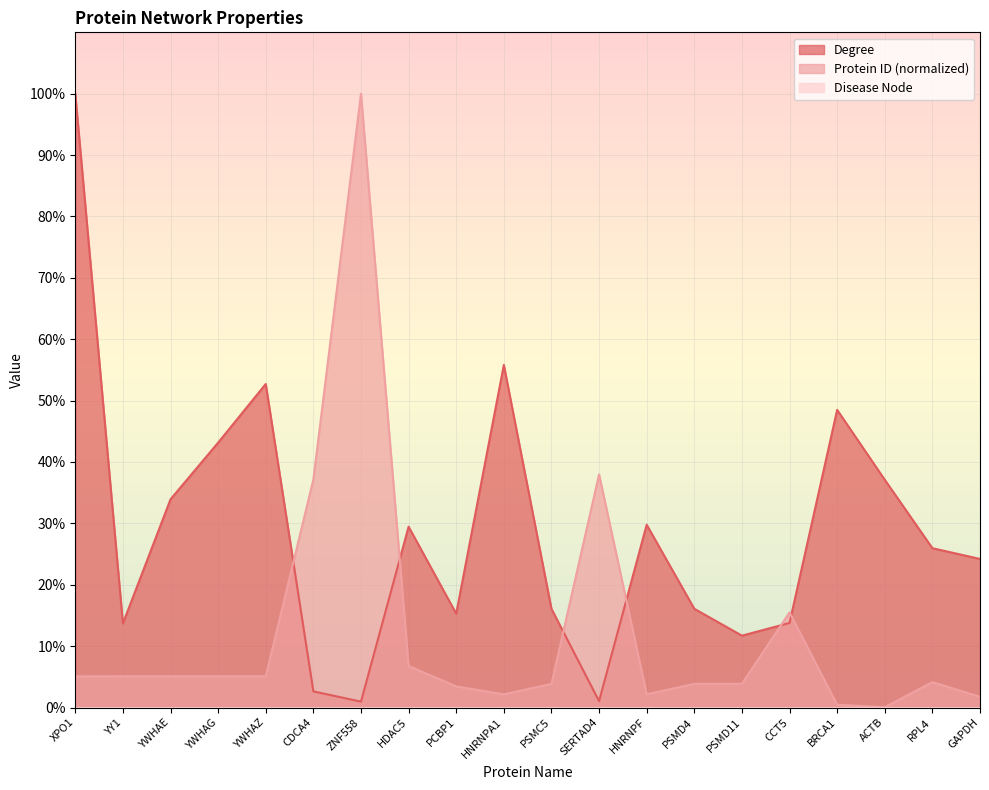

Which series has the widest spread of values?

Protein ID